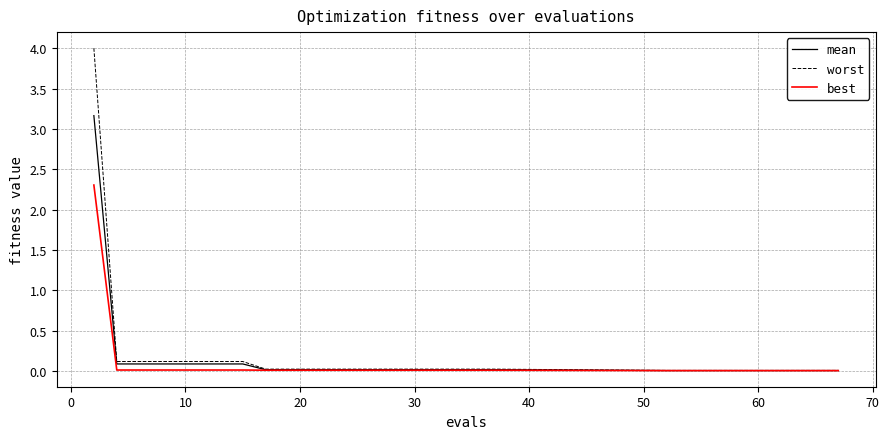

Which series has the largest range (max minus min)?

worst